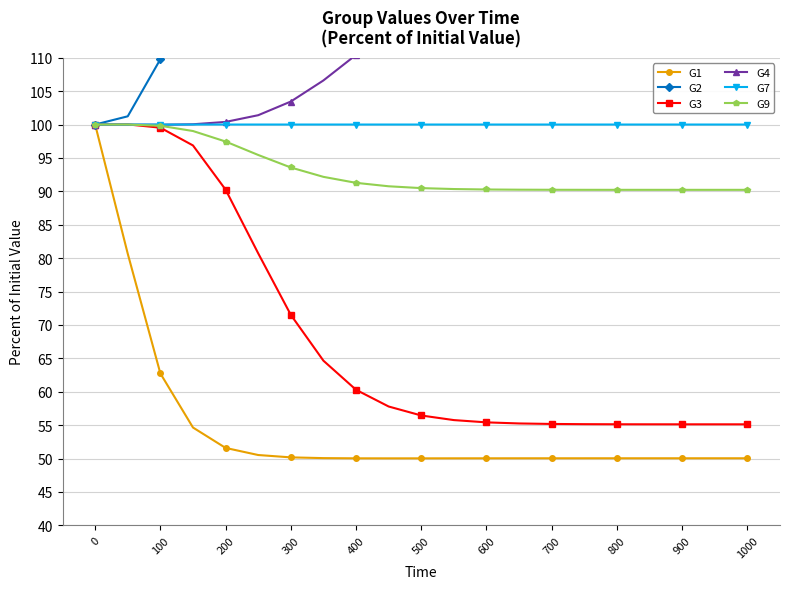

Is it true that G9 equals 51.5 at 1000?

False